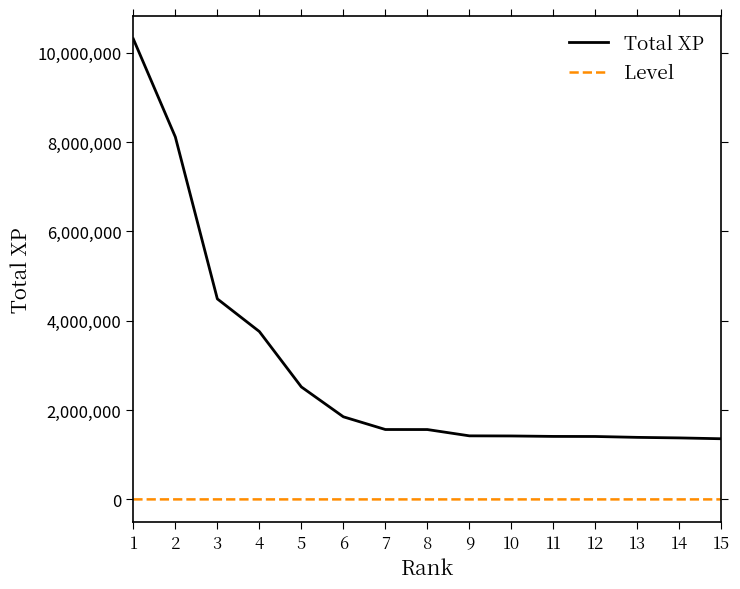

The value of Total XP at 12 is 368568. True or false?

False